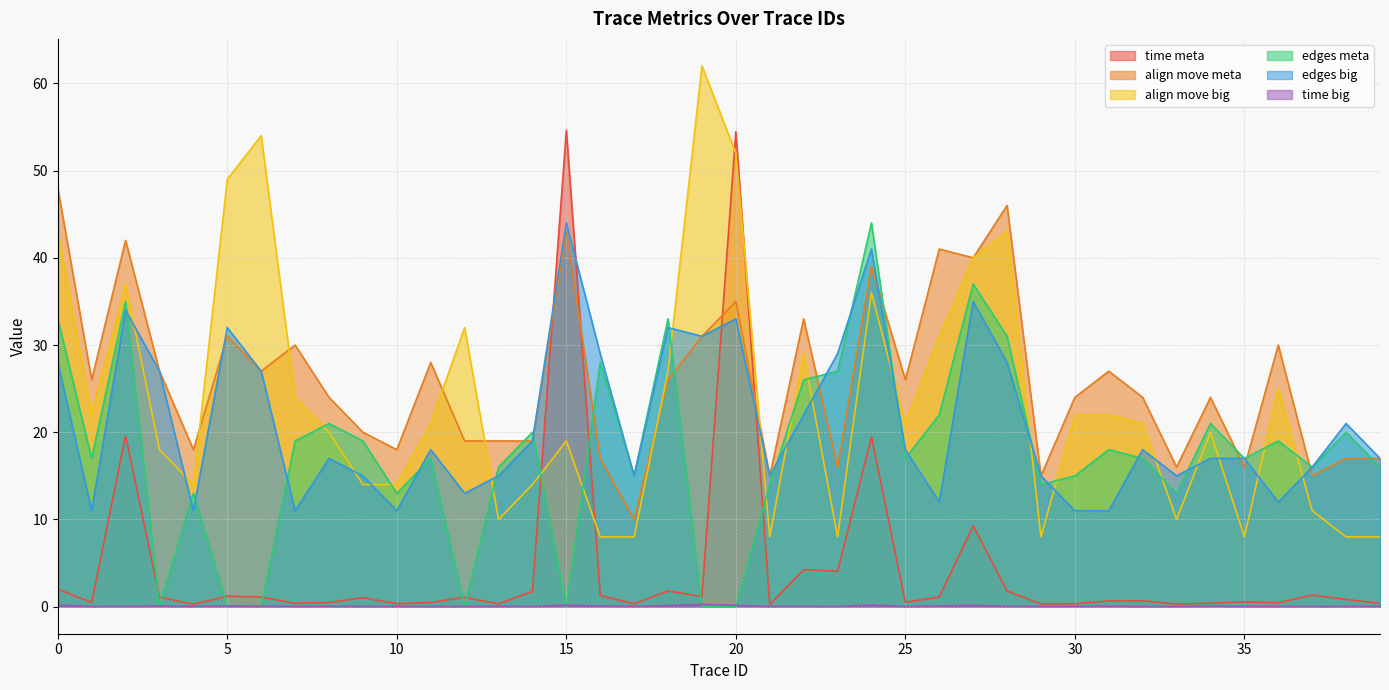

Does the chart display data point markers on the line(s)?

No